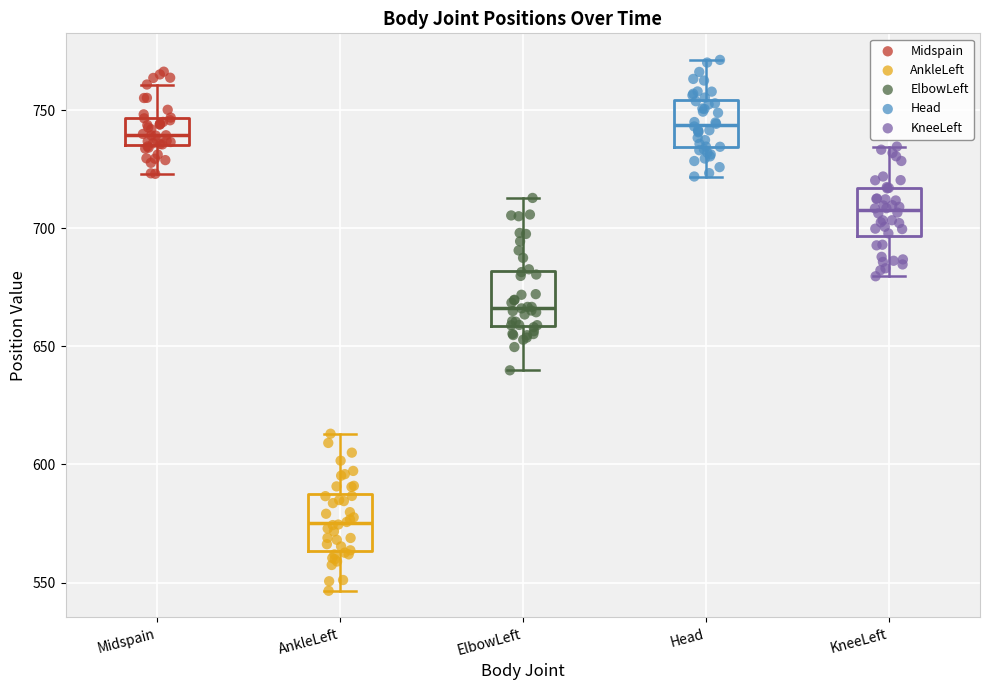

Reading left to right, read every box against the y-axis: the position of its median line, the range the box covers, and the ends of its whiskers. The values are not printed on the chart, so give them approximately, as read against the axis.

Midspain: median 740, box 735 to 745, whiskers 725 to 760
AnkleLeft: median 575, box 565 to 590, whiskers 545 to 615
ElbowLeft: median 665, box 660 to 680, whiskers 640 to 715
Head: median 745, box 735 to 755, whiskers 720 to 770
KneeLeft: median 710, box 695 to 715, whiskers 680 to 735